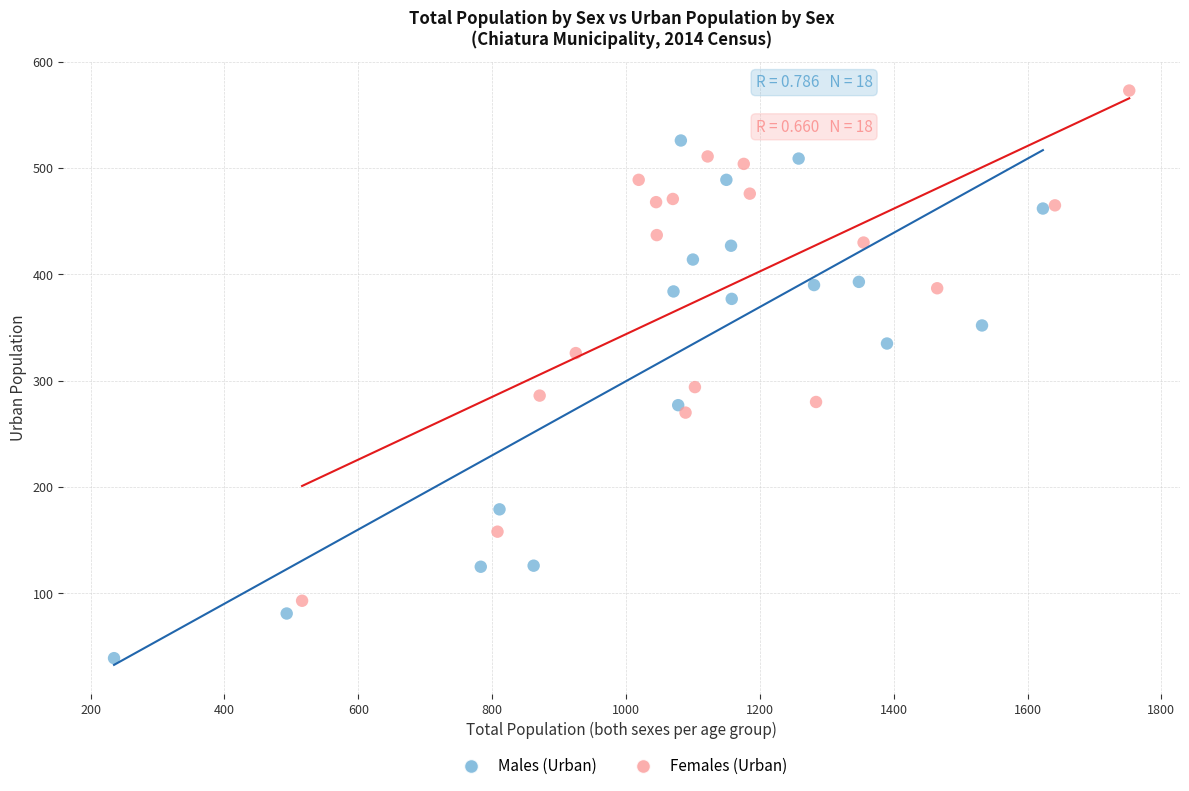

Which series contains the lowest Y value?

Males (Urban)